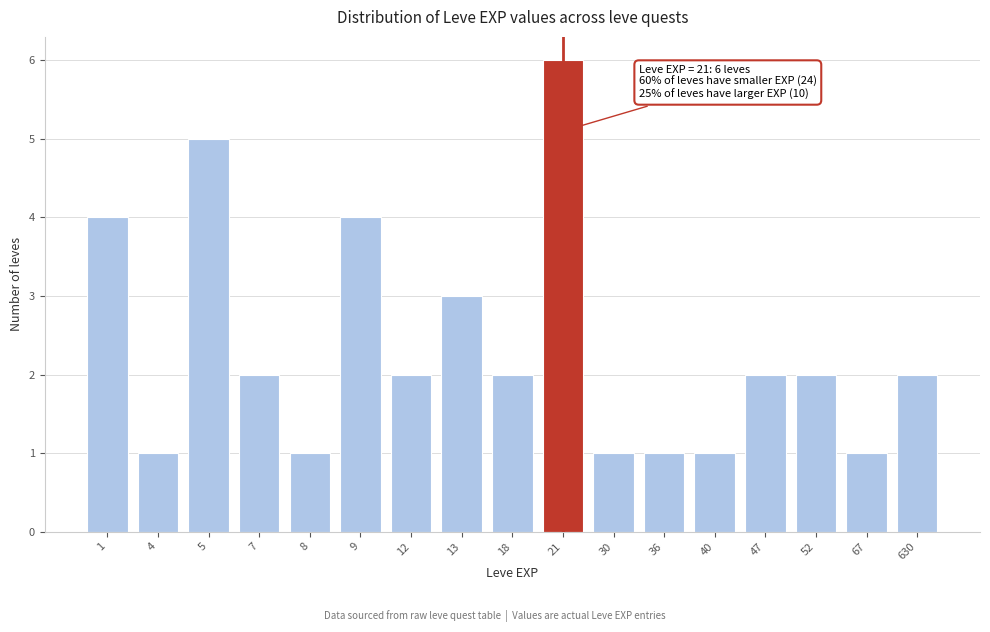

Reading left to right, list all the values displayed in this chart.

1=4	4=1	5=5	7=2	8=1	9=4	12=2	13=3	18=2	21=6	30=1	36=1	40=1	47=2	52=2	67=1	630=2